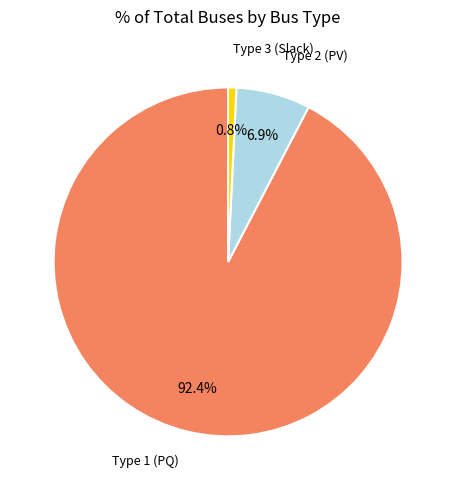

How many segments does this pie chart have?

3